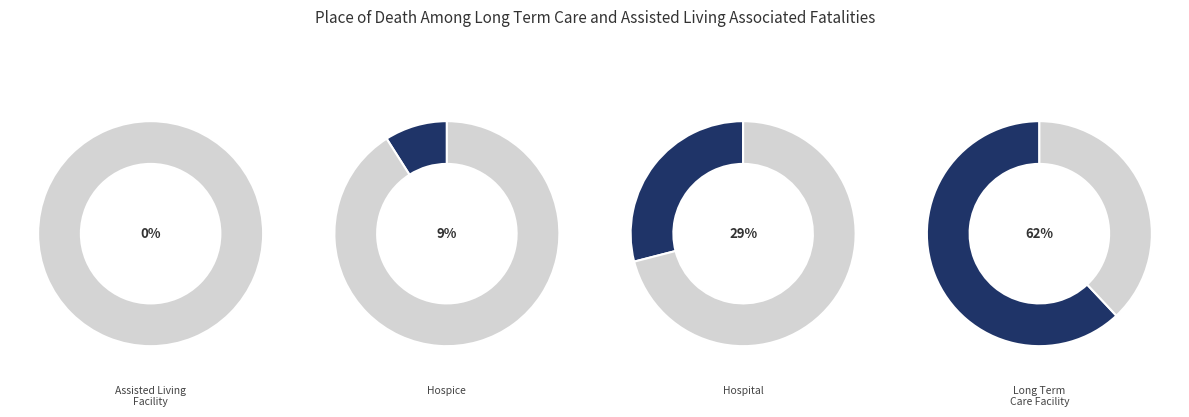

What portion of the pie excludes Long Term Care Facility?

38.0%